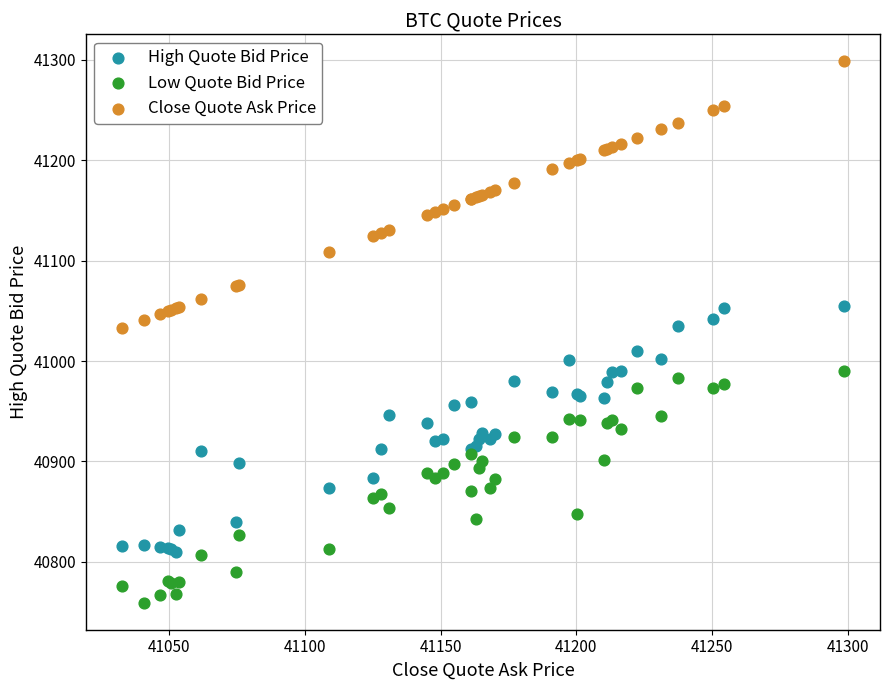

Which series has the widest spread of Y values?

Close Quote Ask Price